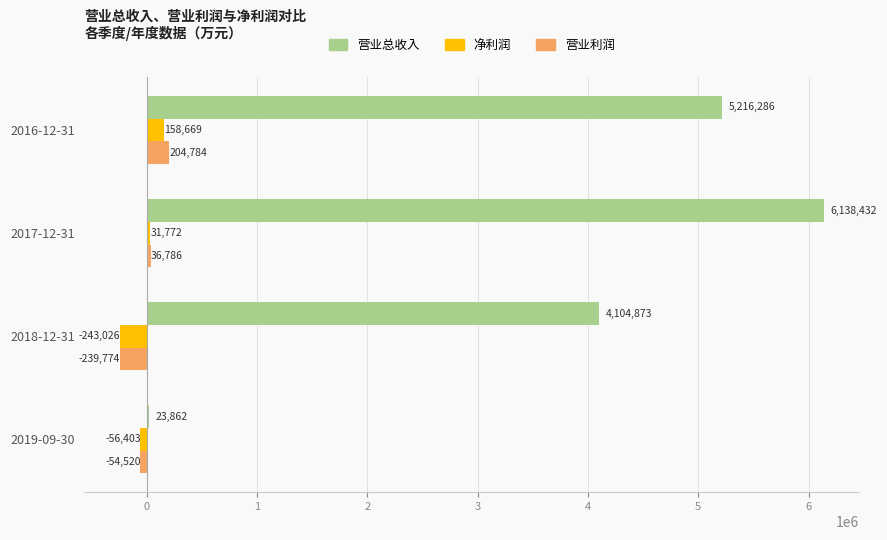

Is it true that 营业总收入 equals 23862 at 2019-09-30?

True